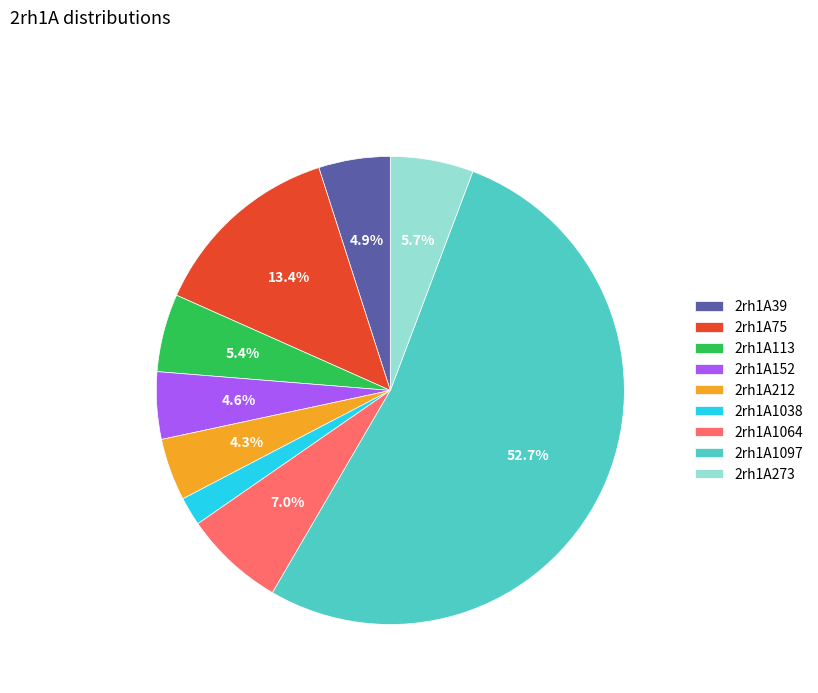

The 2rh1A39 slice represents 5% of the pie. True or false?

True